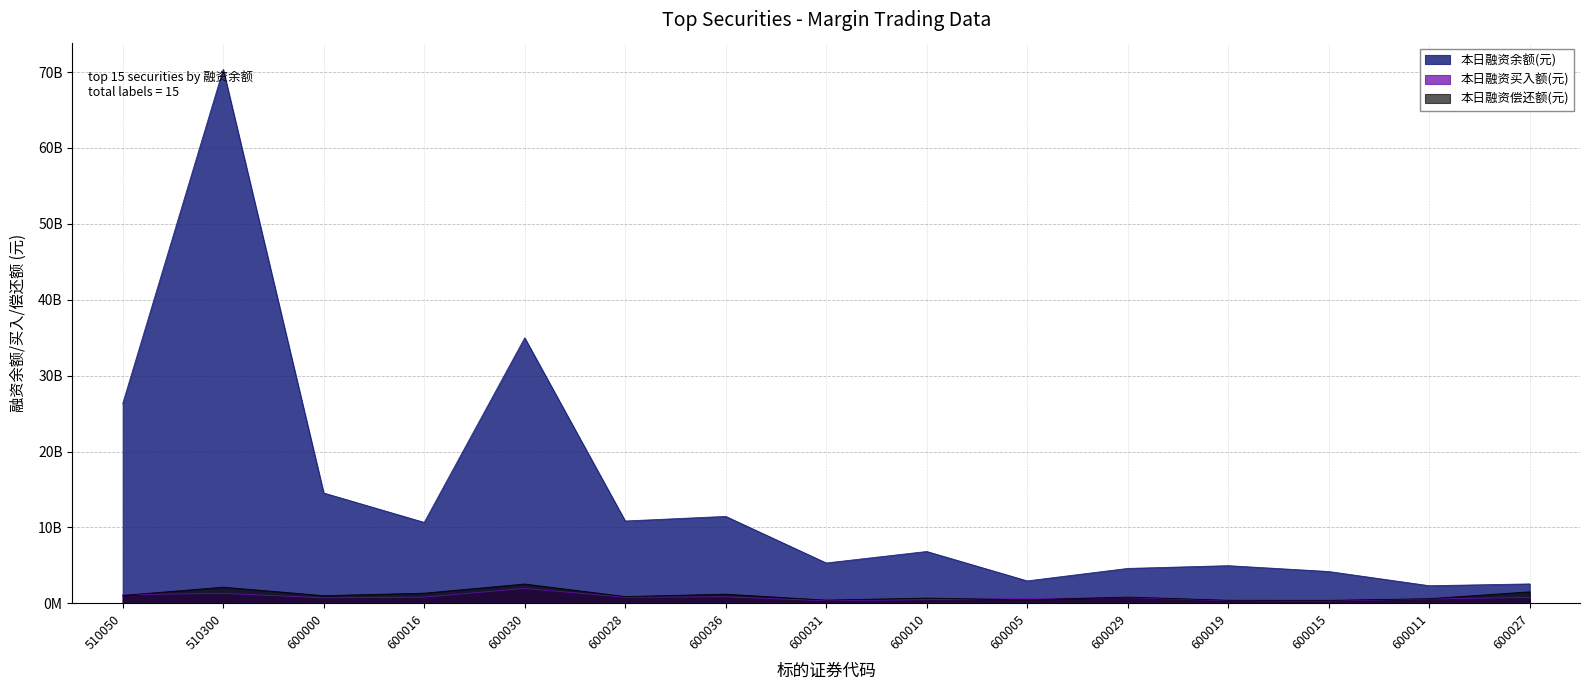

At which label does 本日融资偿还额(元) first exceed 886053813?

510050